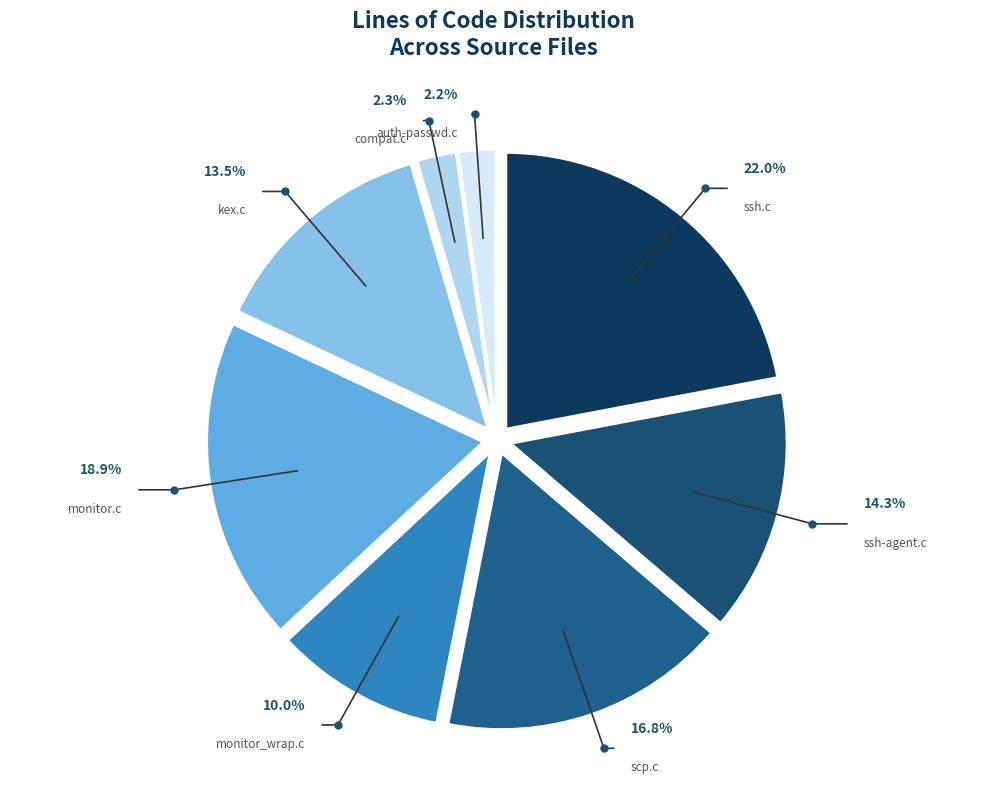

Which slice is the smallest?

auth-passwd.c